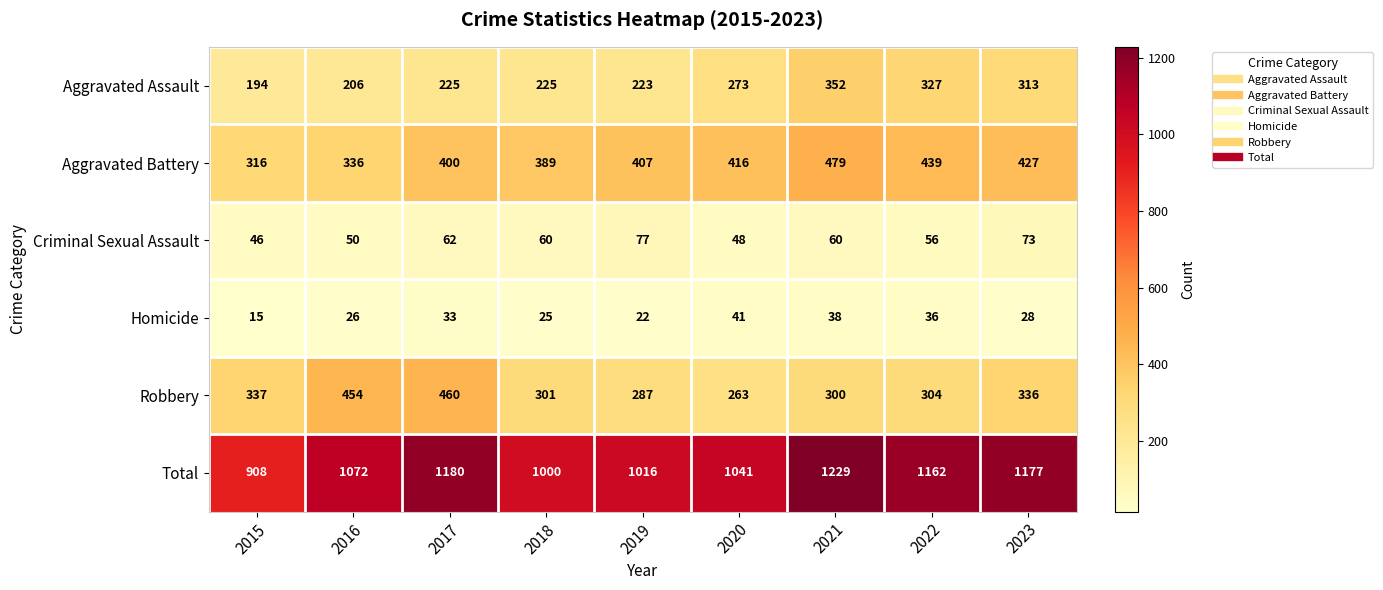

At which category does the chart reach its peak across all series?

2021